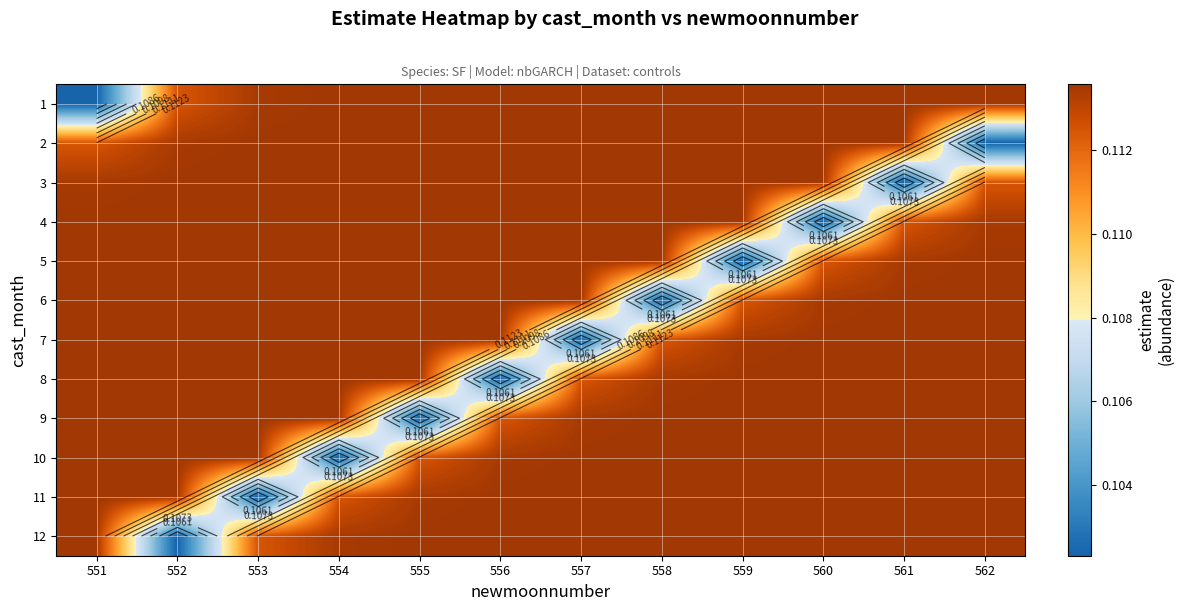

Is the value of 10 at 559 greater than the value of 2 at 559?

No